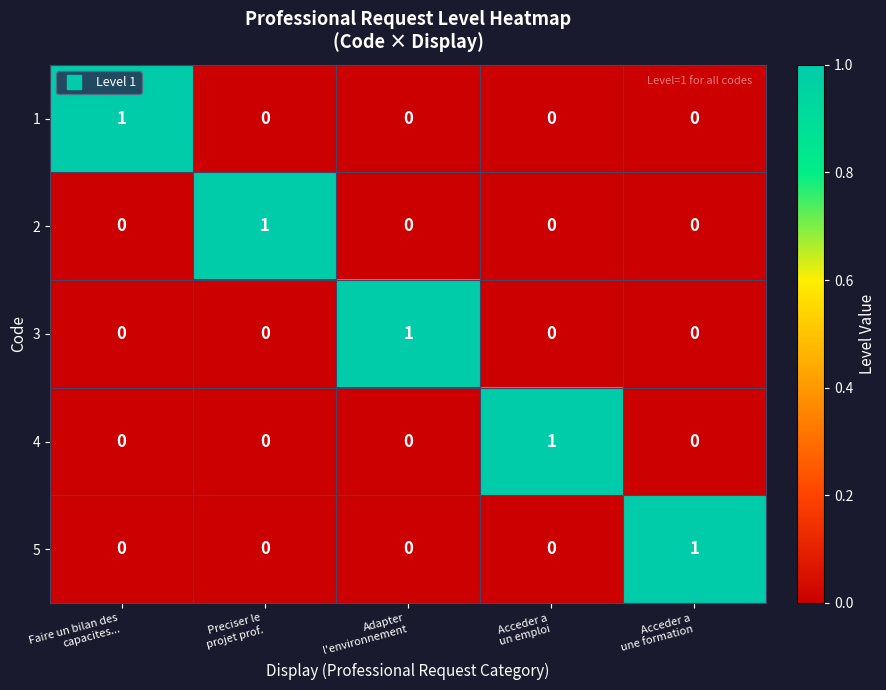

At how many categories does at least one series exceed 0?

5